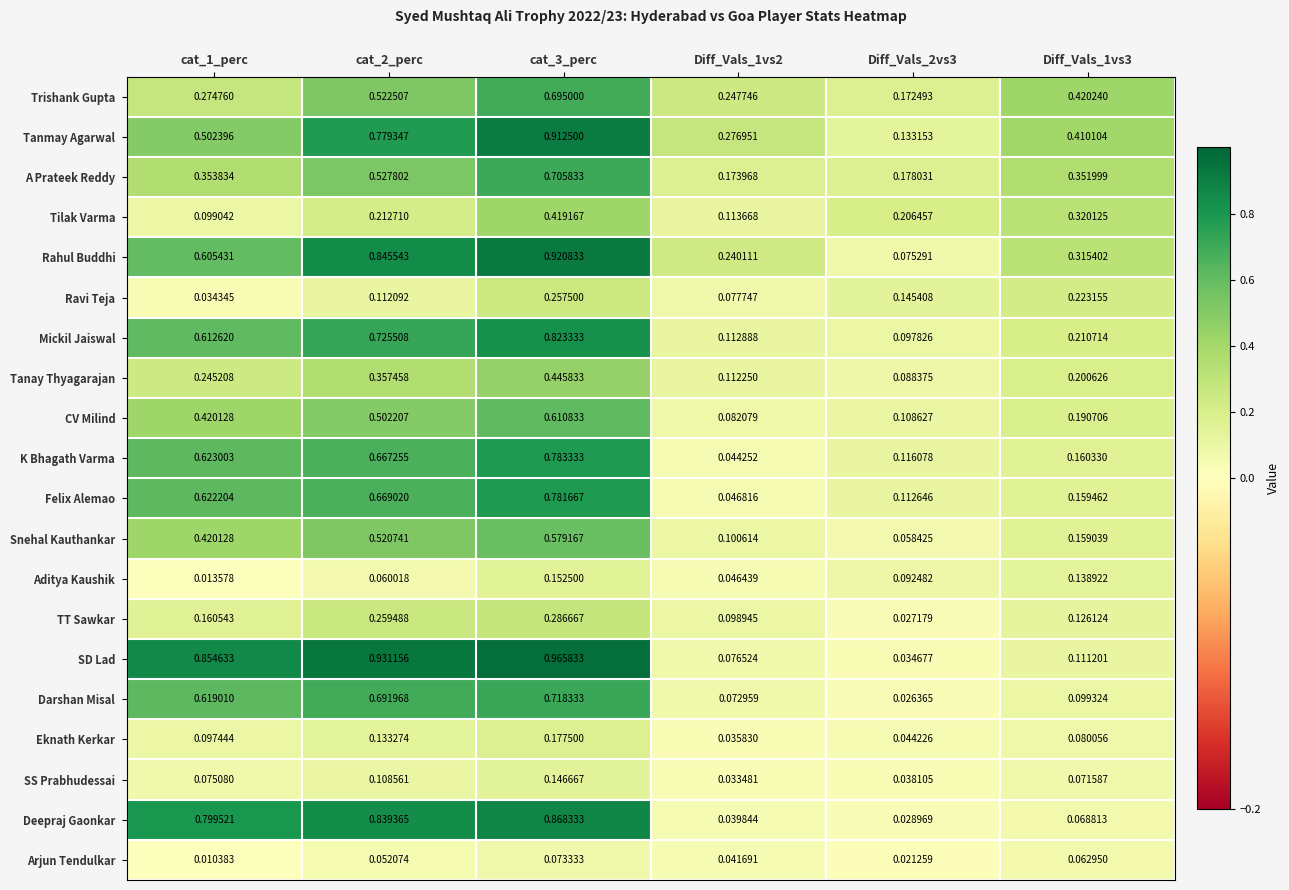

At Diff_Vals_2vs3, list the series in order from largest to smallest.

Tilak Varma, A Prateek Reddy, Trishank Gupta, Ravi Teja, Tanmay Agarwal, K Bhagath Varma, Felix Alemao, CV Milind, Mickil Jaiswal, Aditya Kaushik, Tanay Thyagarajan, Rahul Buddhi, Snehal Kauthankar, Eknath Kerkar, SS Prabhudessai, SD Lad, Deepraj Gaonkar, TT Sawkar, Darshan Misal, Arjun Tendulkar